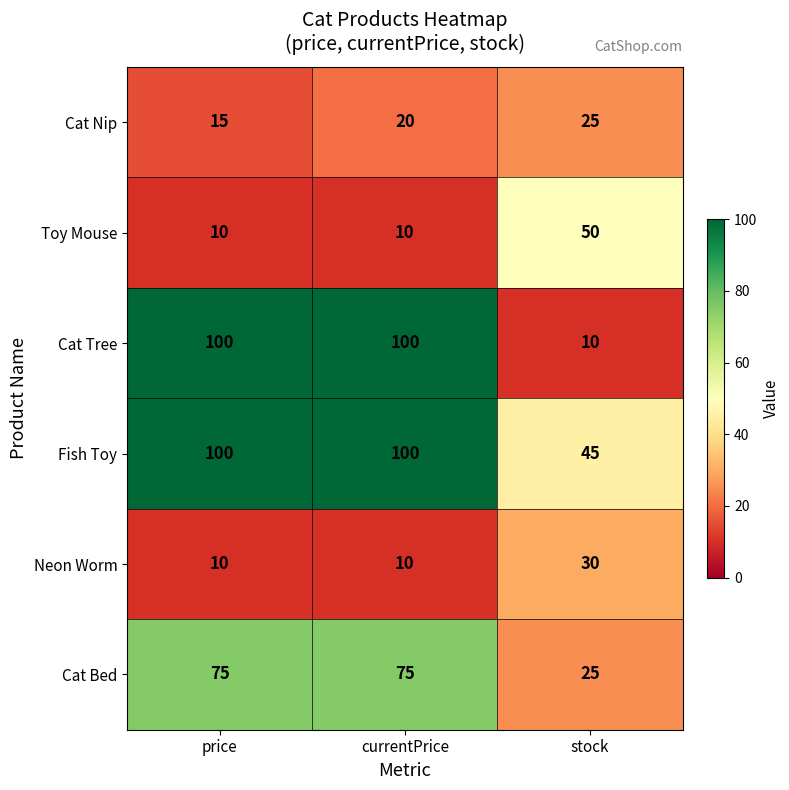

What is the total value across all series at currentPrice?

315